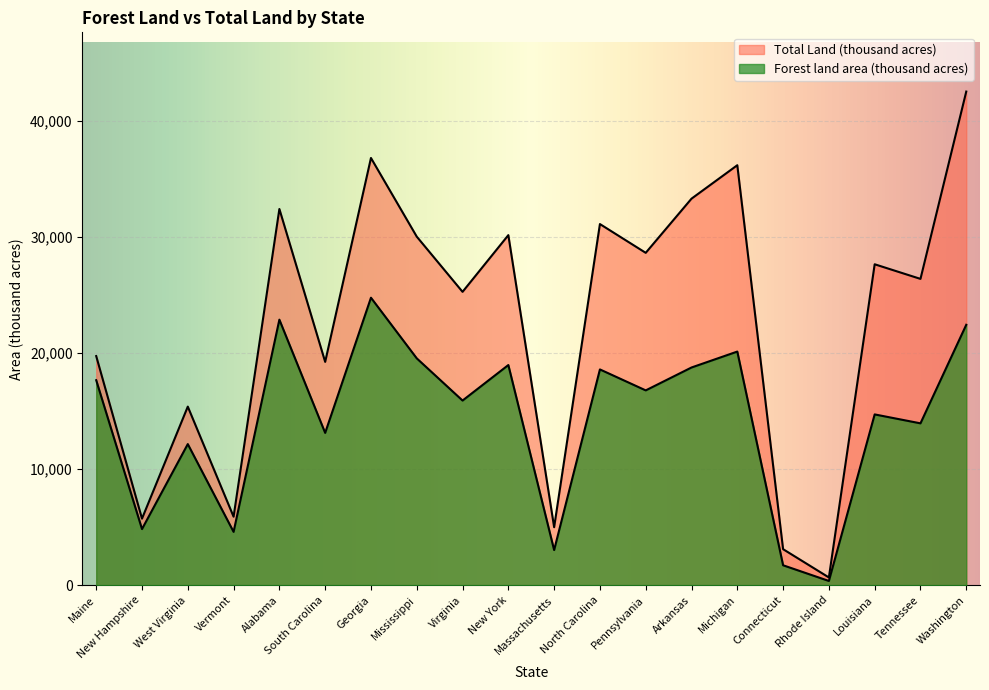

How many lines are shown in the chart?

2